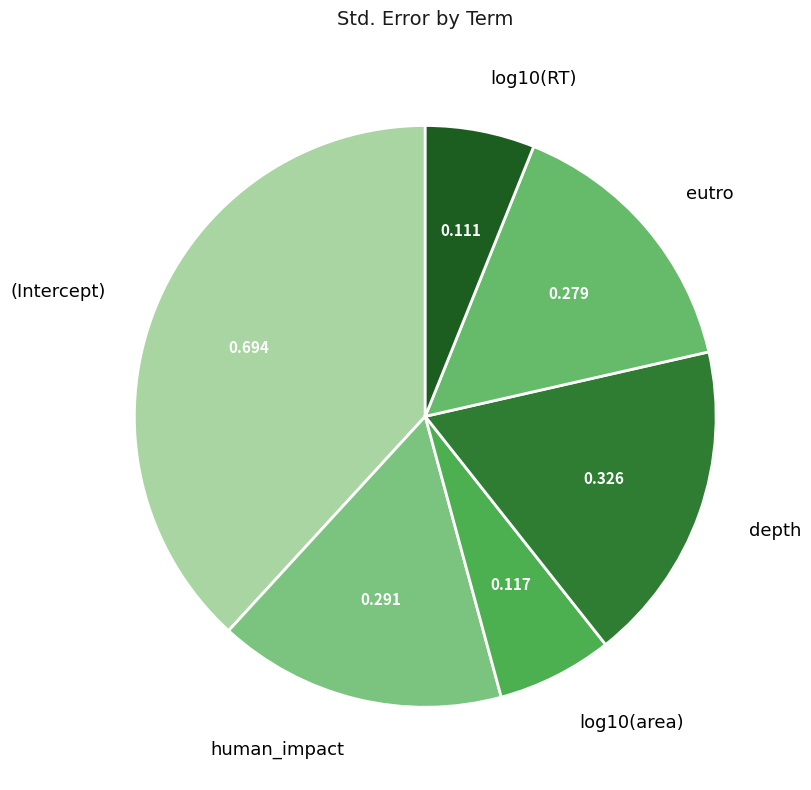

Which category has the biggest portion of the pie?

(Intercept)